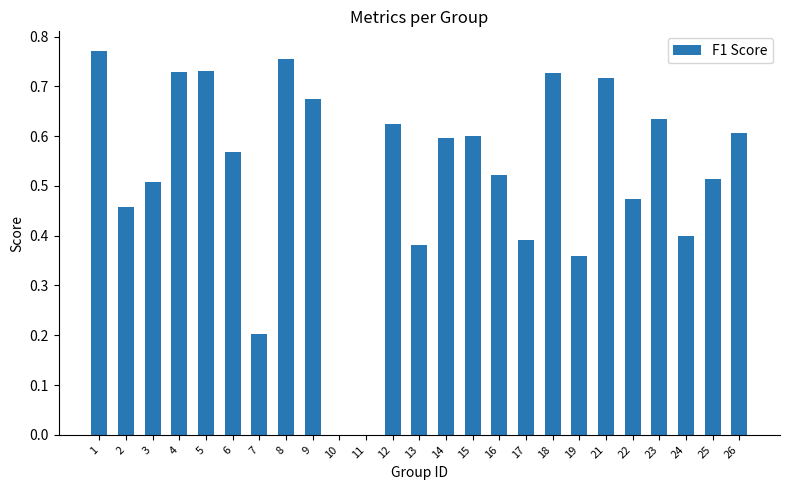

True or false: the data shows 0.6 at 6.

True